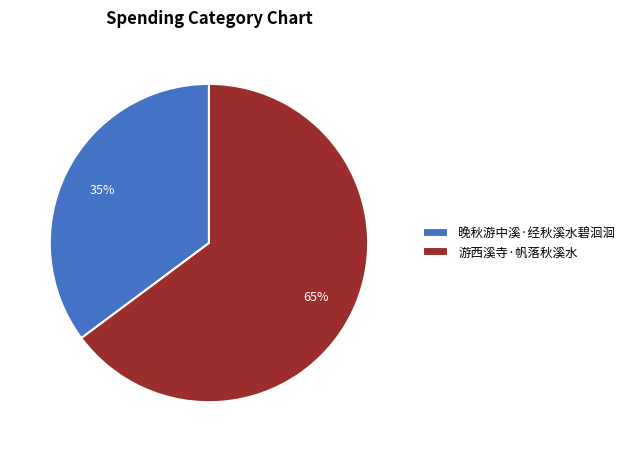

Which has a higher value, 游西溪寺·帆落秋溪水 or 晚秋游中溪·经秋溪水碧洄洄?

游西溪寺·帆落秋溪水